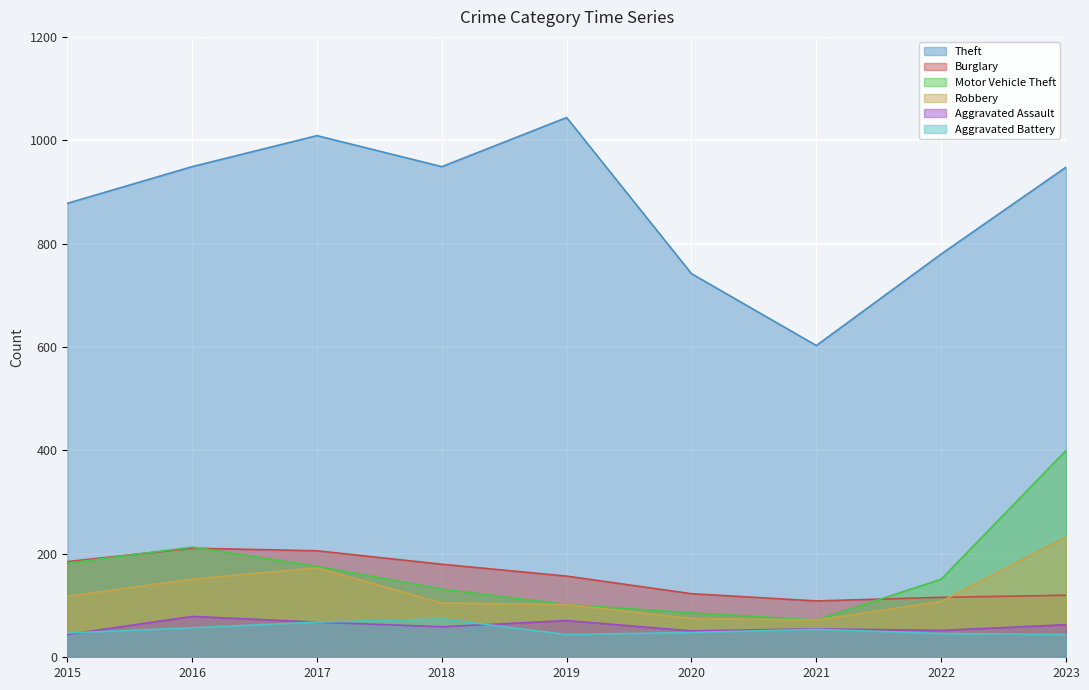

In Theft, how many points are lower than both neighbors (excluding endpoints)?

2